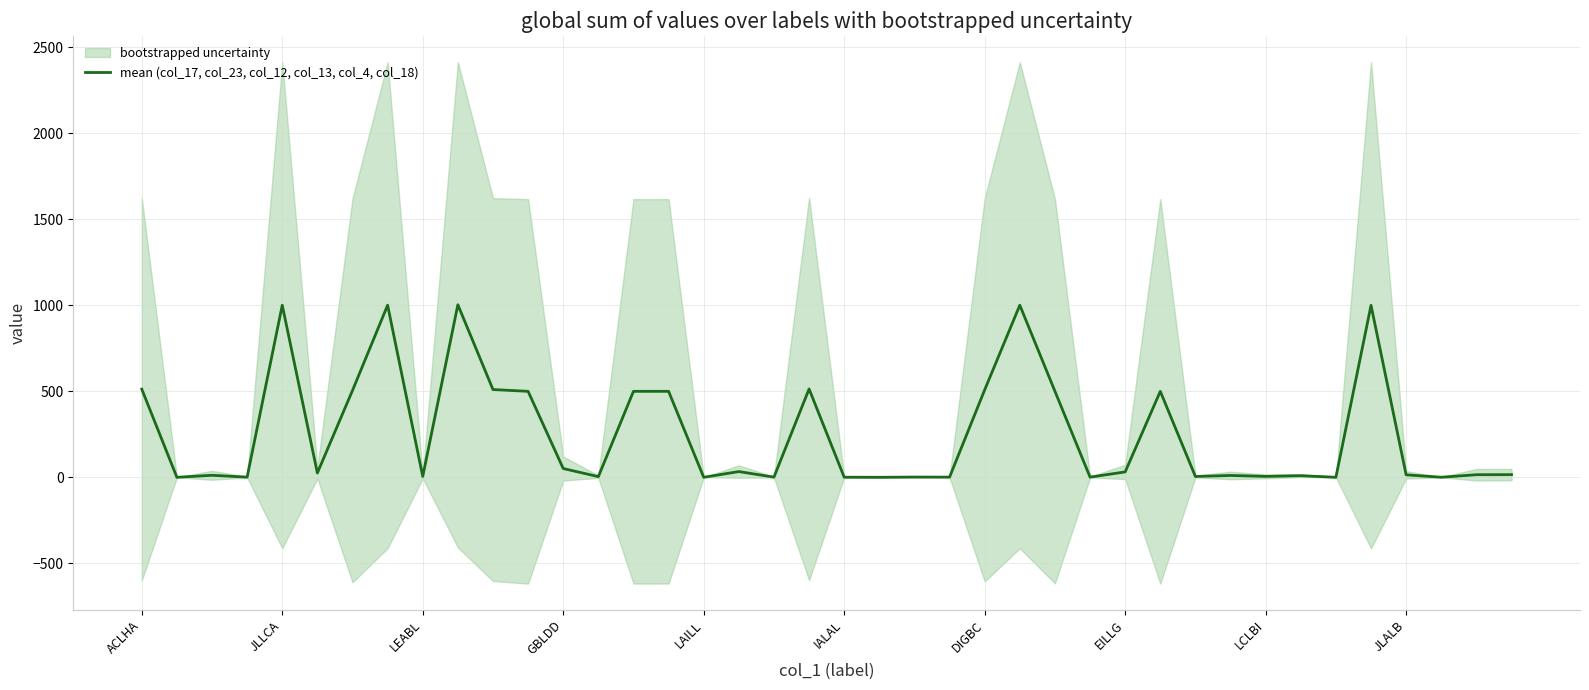

What is the highest value of the mean (col_17, col_23, col_12, col_13, col_4, col_18) series?

1003.7